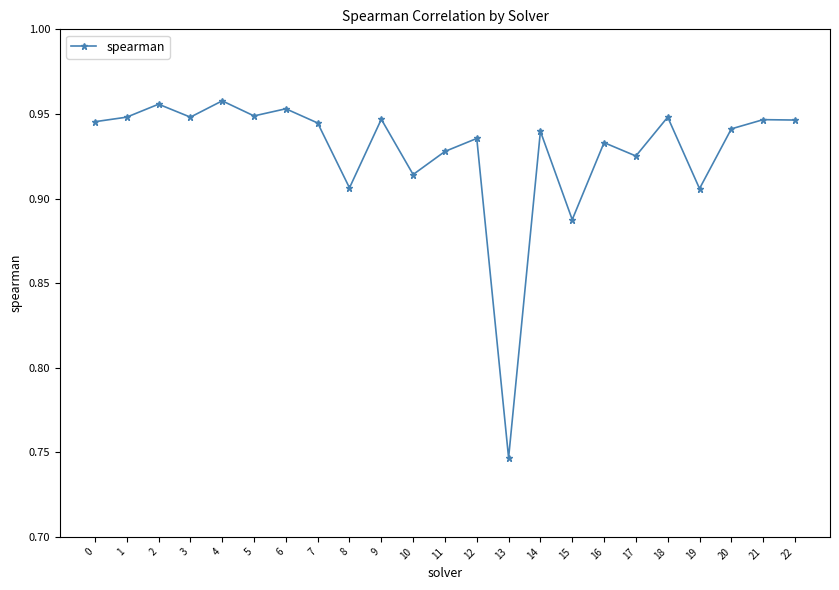

Which label corresponds to the smallest value in the chart?

13